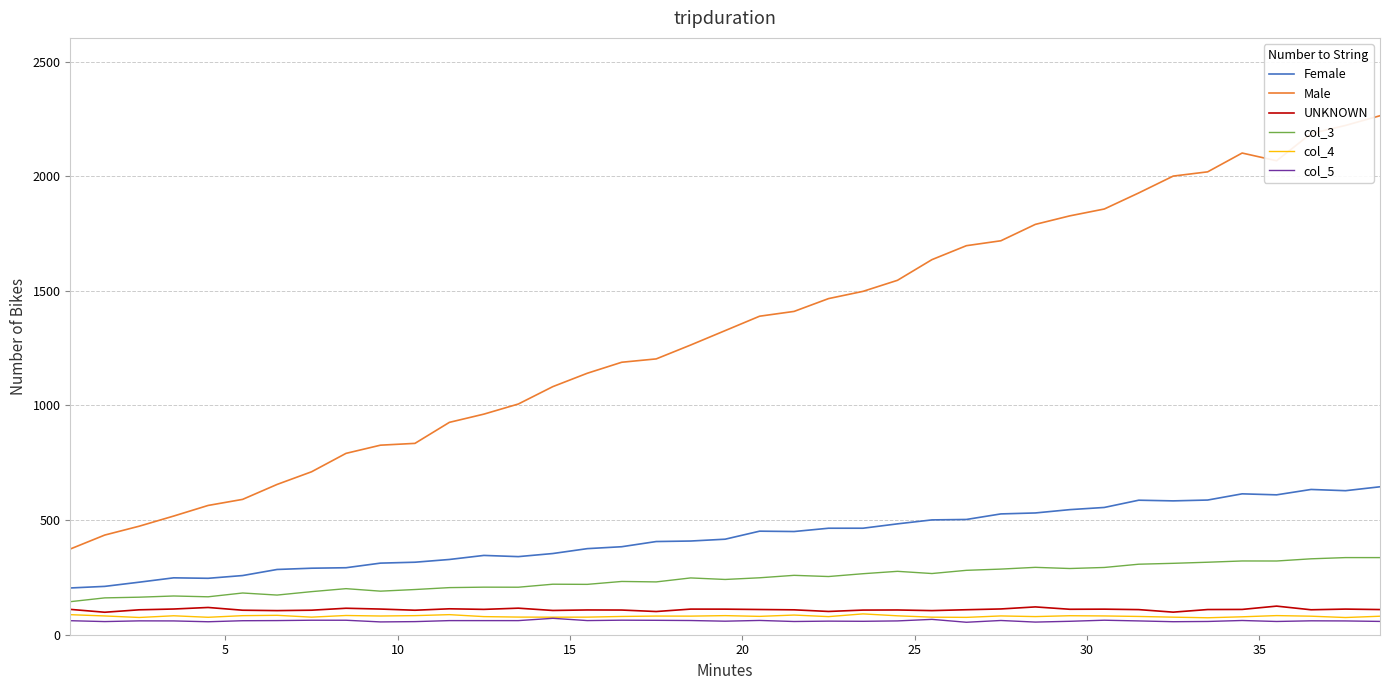

Which series has the widest spread of values?

Male